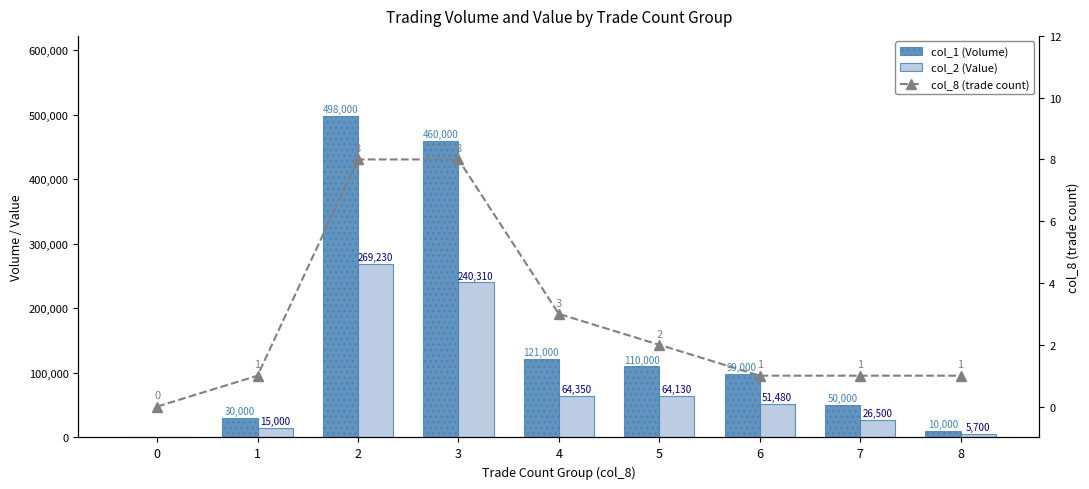

What is the spread (max minus min) of values at 3?

459992